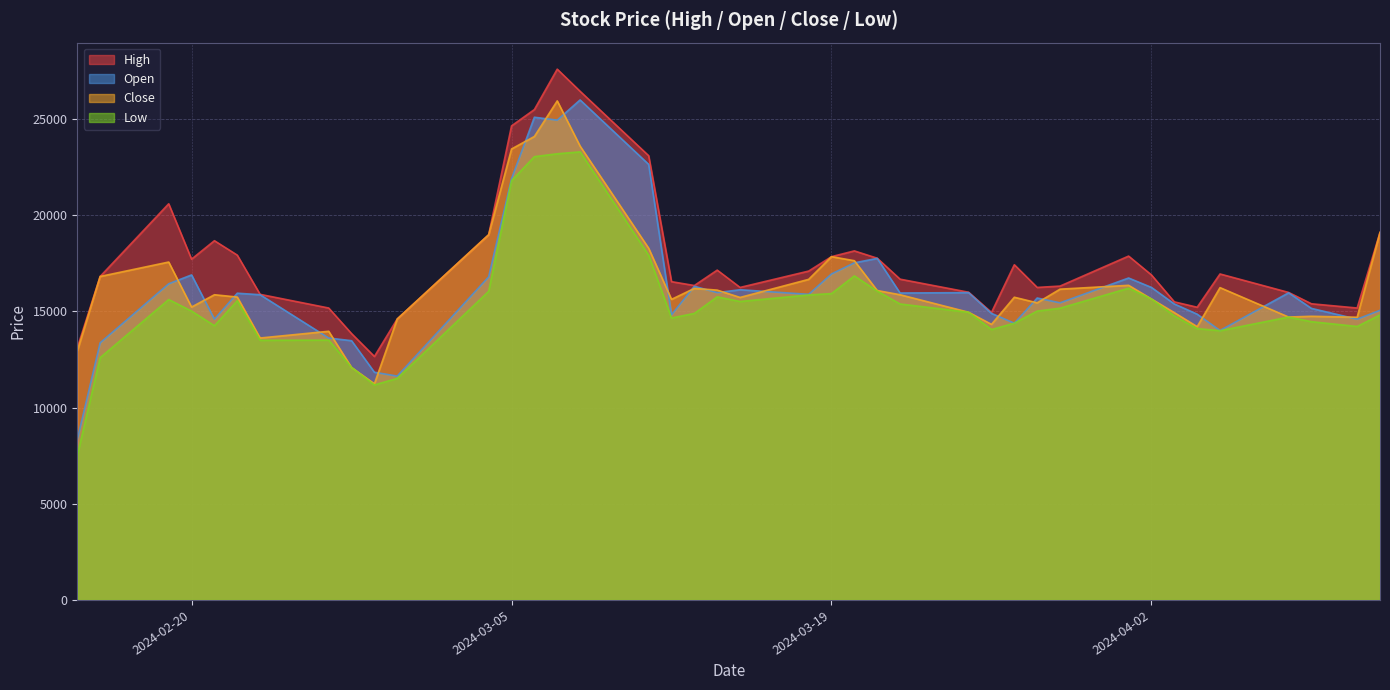

The Low series shows 16850 at 2024-03-20. True or false?

True